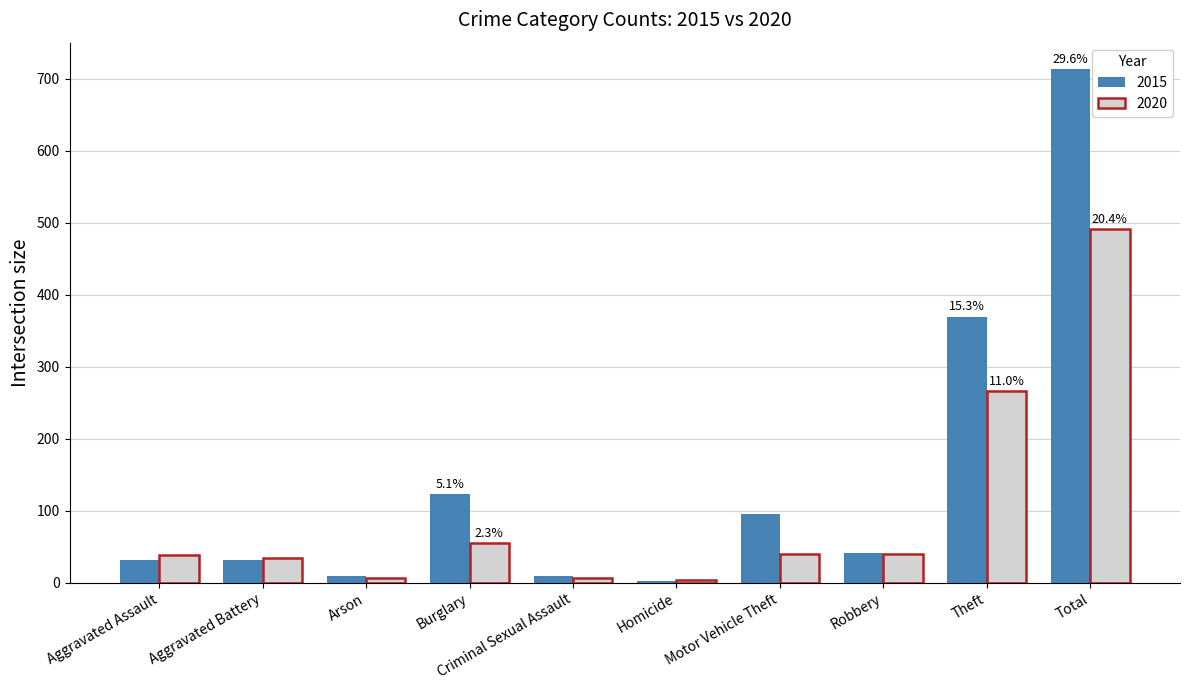

What is the approximate value of 2020 at Aggravated Battery?

35